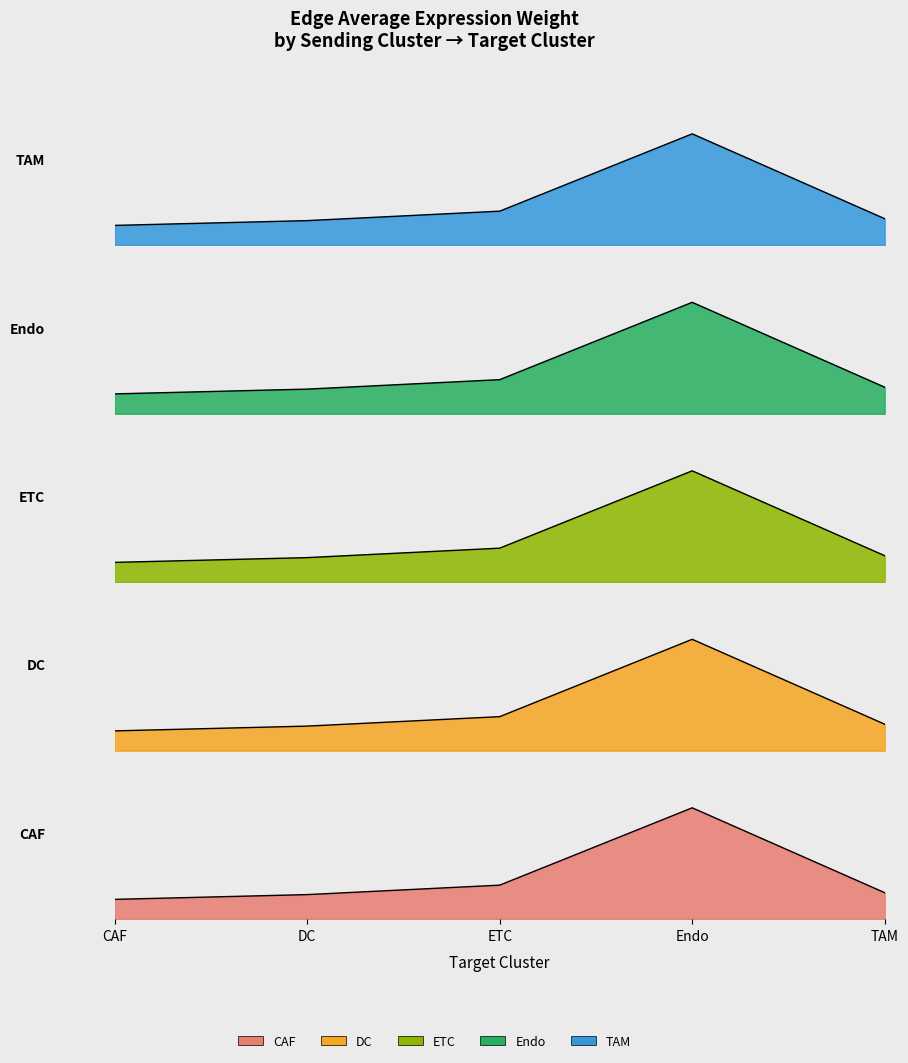

How many lines are shown in the chart?

5